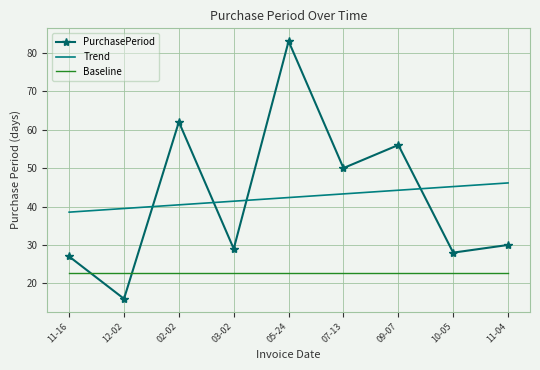

What is the total value across all series at 09-07?

122.9